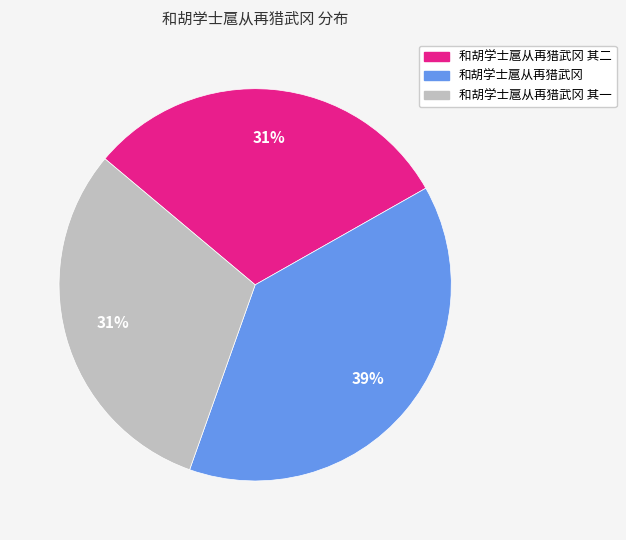

Is there a majority slice in this chart?

No